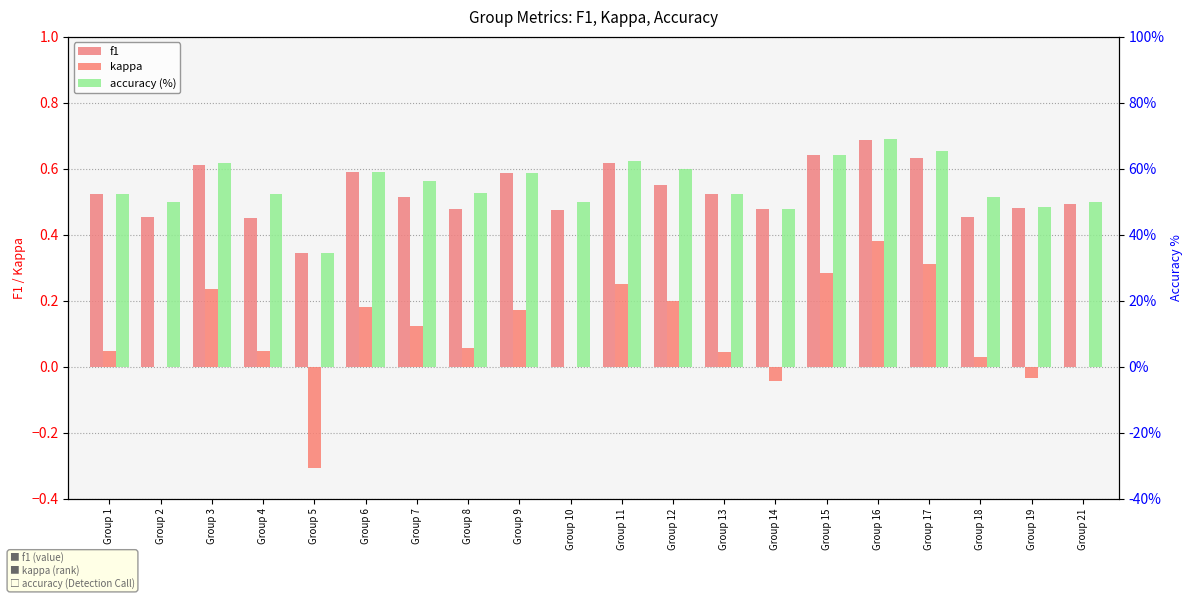

Is it true that accuracy (%) equals 69.8 at Group 8?

False